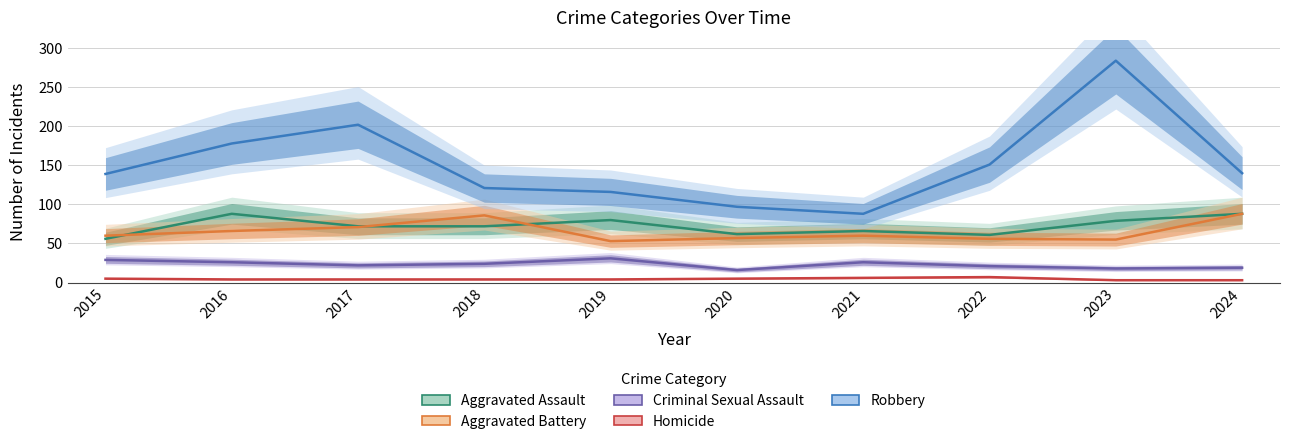

True or false: Homicide and Aggravated Battery intersect in this chart.

False